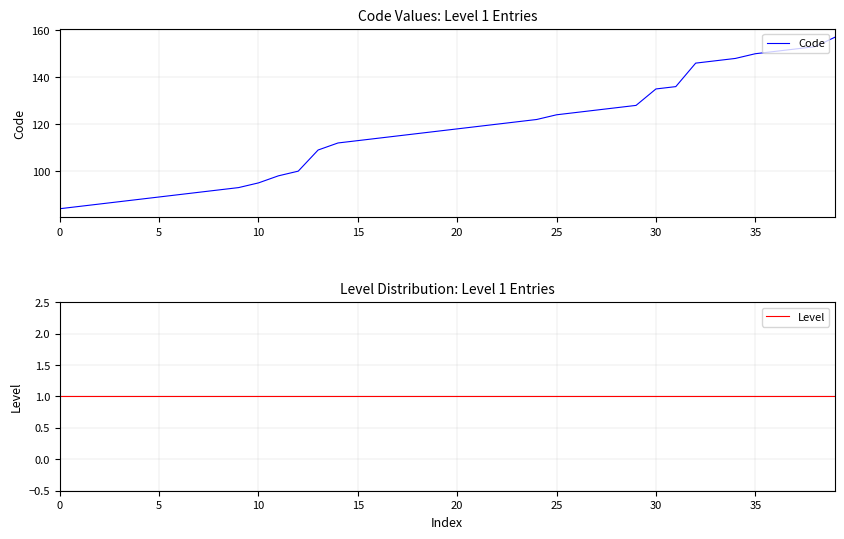

Between 10 and 37, which series saw the biggest shift?

Code